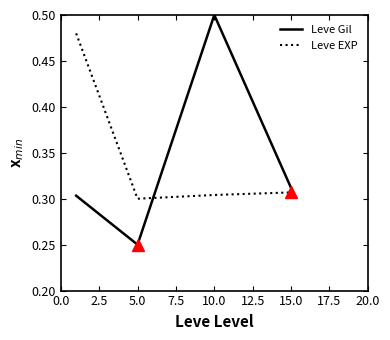

Count the Leve Gil values in the range 0 to 1.

4